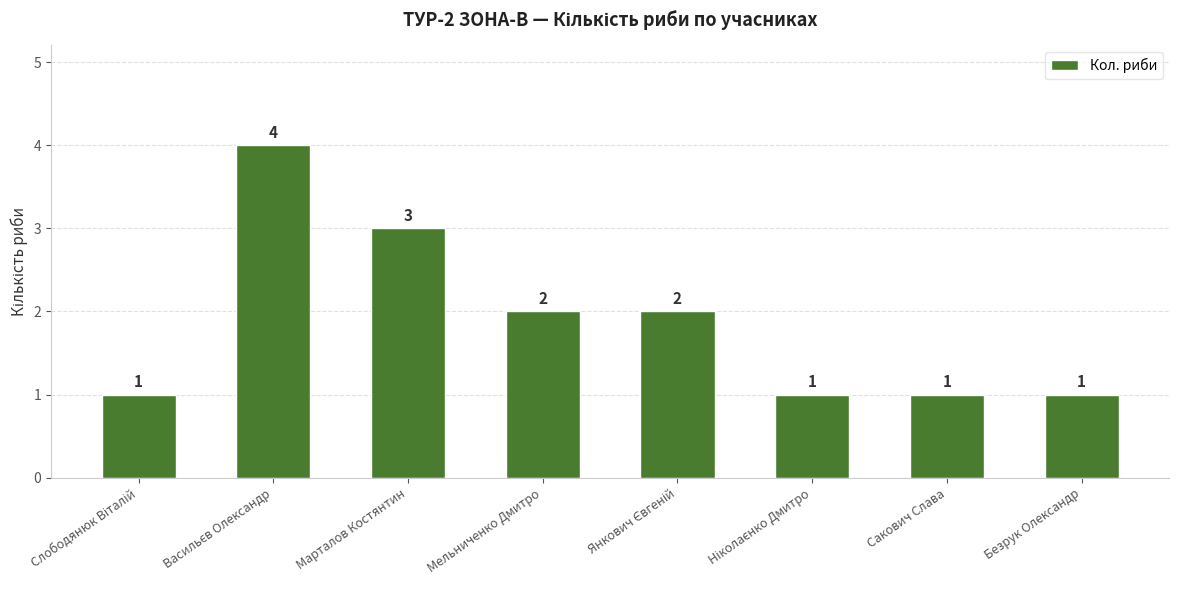

How many series are shown in this chart?

1